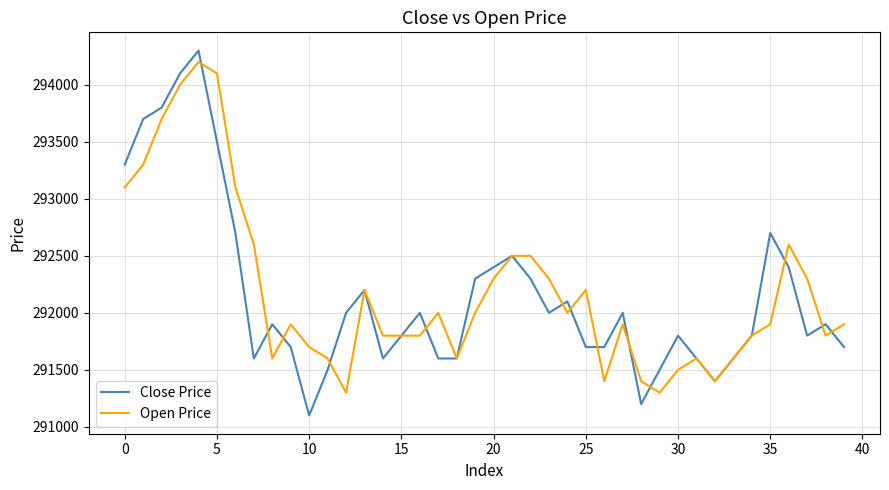

How many lines are shown in the chart?

2